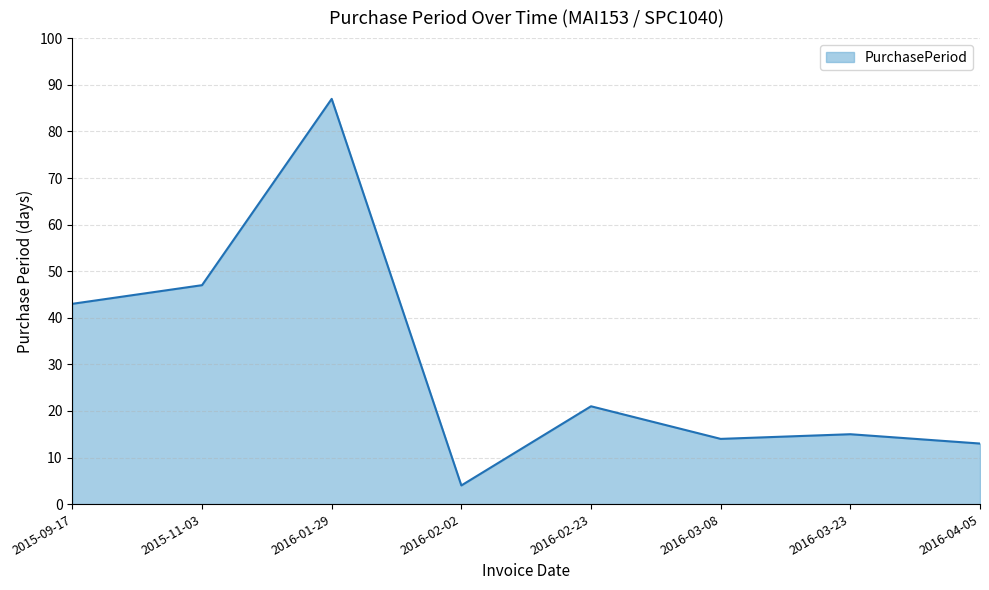

List the labels in order of value, smallest first.

2016-02-02, 2016-04-05, 2016-03-08, 2016-03-23, 2016-02-23, 2015-09-17, 2015-11-03, 2016-01-29